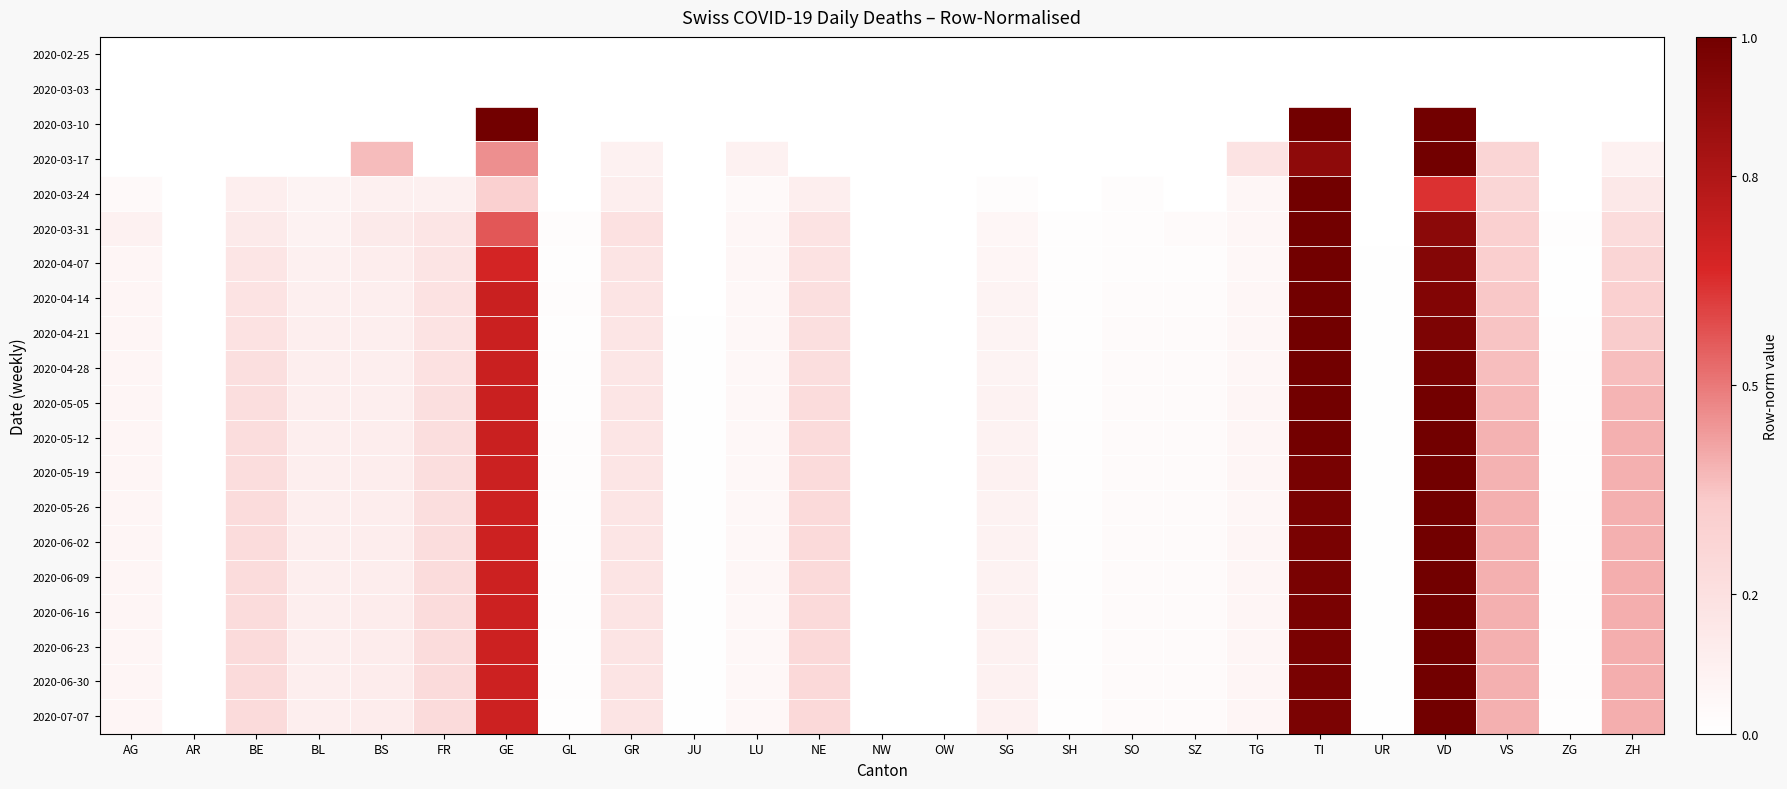

Reading left to right, extract all data points from this chart.

2020-02-25: AG=0.0	AR=0.0	BE=0.0	BL=0.0	BS=0.0	FR=0.0	GE=0.0	GL=0.0	GR=0.0	JU=0.0	LU=0.0	NE=0.0	NW=0.0	OW=0.0	SG=0.0	SH=0.0	SO=0.0	SZ=0.0	TG=0.0	TI=0.0	UR=0.0	VD=0.0	VS=0.0	ZG=0.0	ZH=0.0
2020-03-03: AG=0.0	AR=0.0	BE=0.0	BL=0.0	BS=0.0	FR=0.0	GE=0.0	GL=0.0	GR=0.0	JU=0.0	LU=0.0	NE=0.0	NW=0.0	OW=0.0	SG=0.0	SH=0.0	SO=0.0	SZ=0.0	TG=0.0	TI=0.0	UR=0.0	VD=0.0	VS=0.0	ZG=0.0	ZH=0.0
2020-03-10: AG=0.0	AR=0.0	BE=0.0	BL=0.0	BS=0.0	FR=0.0	GE=1.0	GL=0.0	GR=0.0	JU=0.0	LU=0.0	NE=0.0	NW=0.0	OW=0.0	SG=0.0	SH=0.0	SO=0.0	SZ=0.0	TG=0.0	TI=1.0	UR=0.0	VD=1.0	VS=0.0	ZG=0.0	ZH=0.0
2020-03-17: AG=0.0	AR=0.0	BE=0.0	BL=0.0	BS=0.4	FR=0.0	GE=0.5	GL=0.0	GR=0.1	JU=0.0	LU=0.1	NE=0.0	NW=0.0	OW=0.0	SG=0.0	SH=0.0	SO=0.0	SZ=0.0	TG=0.2	TI=0.9	UR=0.0	VD=1.0	VS=0.3	ZG=0.0	ZH=0.1
2020-03-24: AG=0.0	AR=0.0	BE=0.1	BL=0.1	BS=0.1	FR=0.1	GE=0.3	GL=0.0	GR=0.1	JU=0.0	LU=0.0	NE=0.1	NW=0.0	OW=0.0	SG=0.0	SH=0.0	SO=0.0	SZ=0.0	TG=0.1	TI=1.0	UR=0.0	VD=0.6	VS=0.3	ZG=0.0	ZH=0.2
2020-03-31: AG=0.1	AR=0.0	BE=0.1	BL=0.1	BS=0.1	FR=0.2	GE=0.6	GL=0.0	GR=0.2	JU=0.0	LU=0.1	NE=0.2	NW=0.0	OW=0.0	SG=0.1	SH=0.0	SO=0.0	SZ=0.0	TG=0.1	TI=1.0	UR=0.0	VD=0.9	VS=0.3	ZG=0.0	ZH=0.2
2020-04-07: AG=0.1	AR=0.0	BE=0.2	BL=0.1	BS=0.1	FR=0.2	GE=0.7	GL=0.0	GR=0.2	JU=0.0	LU=0.1	NE=0.2	NW=0.0	OW=0.0	SG=0.1	SH=0.0	SO=0.0	SZ=0.0	TG=0.1	TI=1.0	UR=0.0	VD=0.9	VS=0.3	ZG=0.0	ZH=0.3
2020-04-14: AG=0.1	AR=0.0	BE=0.2	BL=0.1	BS=0.1	FR=0.2	GE=0.7	GL=0.0	GR=0.2	JU=0.0	LU=0.1	NE=0.2	NW=0.0	OW=0.0	SG=0.1	SH=0.0	SO=0.0	SZ=0.0	TG=0.1	TI=1.0	UR=0.0	VD=0.9	VS=0.3	ZG=0.0	ZH=0.3
2020-04-21: AG=0.1	AR=0.0	BE=0.2	BL=0.1	BS=0.1	FR=0.2	GE=0.7	GL=0.0	GR=0.2	JU=0.0	LU=0.1	NE=0.2	NW=0.0	OW=0.0	SG=0.1	SH=0.0	SO=0.0	SZ=0.0	TG=0.1	TI=1.0	UR=0.0	VD=1.0	VS=0.3	ZG=0.0	ZH=0.3
2020-04-28: AG=0.1	AR=0.0	BE=0.2	BL=0.1	BS=0.1	FR=0.2	GE=0.7	GL=0.0	GR=0.2	JU=0.0	LU=0.1	NE=0.2	NW=0.0	OW=0.0	SG=0.1	SH=0.0	SO=0.0	SZ=0.0	TG=0.1	TI=1.0	UR=0.0	VD=1.0	VS=0.4	ZG=0.0	ZH=0.4
2020-05-05: AG=0.1	AR=0.0	BE=0.2	BL=0.1	BS=0.1	FR=0.2	GE=0.7	GL=0.0	GR=0.2	JU=0.0	LU=0.1	NE=0.2	NW=0.0	OW=0.0	SG=0.1	SH=0.0	SO=0.0	SZ=0.0	TG=0.1	TI=1.0	UR=0.0	VD=1.0	VS=0.4	ZG=0.0	ZH=0.4
2020-05-12: AG=0.1	AR=0.0	BE=0.2	BL=0.1	BS=0.1	FR=0.2	GE=0.7	GL=0.0	GR=0.2	JU=0.0	LU=0.1	NE=0.2	NW=0.0	OW=0.0	SG=0.1	SH=0.0	SO=0.0	SZ=0.0	TG=0.1	TI=1.0	UR=0.0	VD=1.0	VS=0.4	ZG=0.0	ZH=0.4
2020-05-19: AG=0.1	AR=0.0	BE=0.2	BL=0.1	BS=0.1	FR=0.2	GE=0.7	GL=0.0	GR=0.2	JU=0.0	LU=0.1	NE=0.2	NW=0.0	OW=0.0	SG=0.1	SH=0.0	SO=0.0	SZ=0.0	TG=0.1	TI=1.0	UR=0.0	VD=1.0	VS=0.4	ZG=0.0	ZH=0.4
2020-05-26: AG=0.1	AR=0.0	BE=0.2	BL=0.1	BS=0.1	FR=0.2	GE=0.7	GL=0.0	GR=0.2	JU=0.0	LU=0.1	NE=0.2	NW=0.0	OW=0.0	SG=0.1	SH=0.0	SO=0.0	SZ=0.0	TG=0.1	TI=1.0	UR=0.0	VD=1.0	VS=0.4	ZG=0.0	ZH=0.4
2020-06-02: AG=0.1	AR=0.0	BE=0.2	BL=0.1	BS=0.1	FR=0.2	GE=0.7	GL=0.0	GR=0.2	JU=0.0	LU=0.1	NE=0.2	NW=0.0	OW=0.0	SG=0.1	SH=0.0	SO=0.0	SZ=0.0	TG=0.1	TI=1.0	UR=0.0	VD=1.0	VS=0.4	ZG=0.0	ZH=0.4
2020-06-09: AG=0.1	AR=0.0	BE=0.2	BL=0.1	BS=0.1	FR=0.2	GE=0.7	GL=0.0	GR=0.2	JU=0.0	LU=0.1	NE=0.2	NW=0.0	OW=0.0	SG=0.1	SH=0.0	SO=0.0	SZ=0.0	TG=0.1	TI=1.0	UR=0.0	VD=1.0	VS=0.4	ZG=0.0	ZH=0.4
2020-06-16: AG=0.1	AR=0.0	BE=0.2	BL=0.1	BS=0.1	FR=0.2	GE=0.7	GL=0.0	GR=0.2	JU=0.0	LU=0.1	NE=0.2	NW=0.0	OW=0.0	SG=0.1	SH=0.0	SO=0.0	SZ=0.0	TG=0.1	TI=1.0	UR=0.0	VD=1.0	VS=0.4	ZG=0.0	ZH=0.4
2020-06-23: AG=0.1	AR=0.0	BE=0.2	BL=0.1	BS=0.1	FR=0.2	GE=0.7	GL=0.0	GR=0.2	JU=0.0	LU=0.1	NE=0.2	NW=0.0	OW=0.0	SG=0.1	SH=0.0	SO=0.0	SZ=0.0	TG=0.1	TI=1.0	UR=0.0	VD=1.0	VS=0.4	ZG=0.0	ZH=0.4
2020-06-30: AG=0.1	AR=0.0	BE=0.2	BL=0.1	BS=0.1	FR=0.2	GE=0.7	GL=0.0	GR=0.2	JU=0.0	LU=0.1	NE=0.2	NW=0.0	OW=0.0	SG=0.1	SH=0.0	SO=0.0	SZ=0.0	TG=0.1	TI=1.0	UR=0.0	VD=1.0	VS=0.4	ZG=0.0	ZH=0.4
2020-07-07: AG=0.1	AR=0.0	BE=0.2	BL=0.1	BS=0.1	FR=0.2	GE=0.7	GL=0.0	GR=0.2	JU=0.0	LU=0.1	NE=0.2	NW=0.0	OW=0.0	SG=0.1	SH=0.0	SO=0.0	SZ=0.0	TG=0.1	TI=1.0	UR=0.0	VD=1.0	VS=0.4	ZG=0.0	ZH=0.4